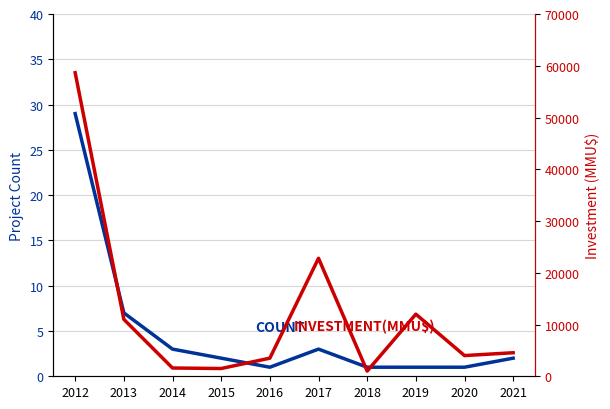

Which series has the largest range (max minus min)?

Investment(MMU$)